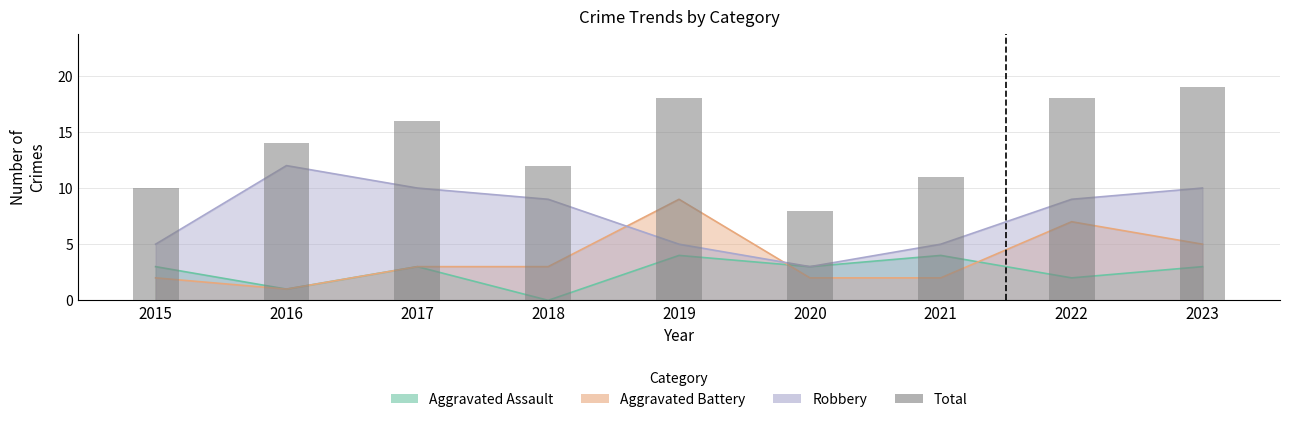

Between 2022 and 2021, which is larger?

2022